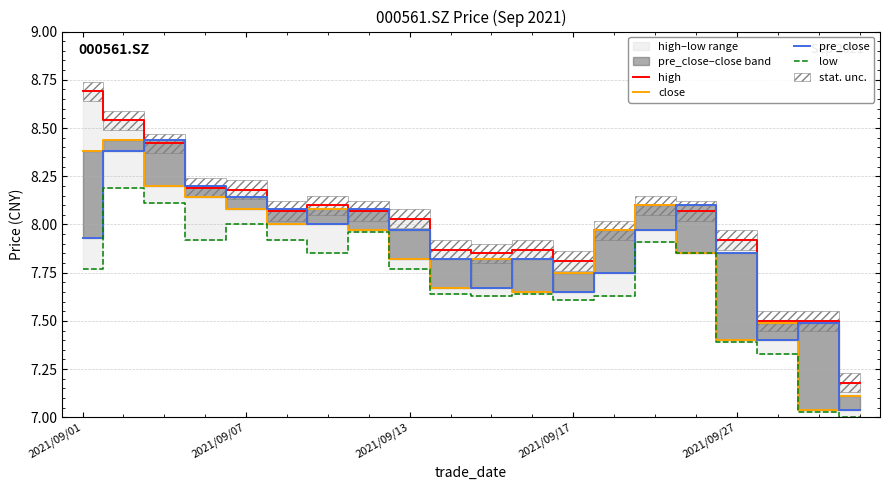

How many times do pre_close and close cross each other?

10